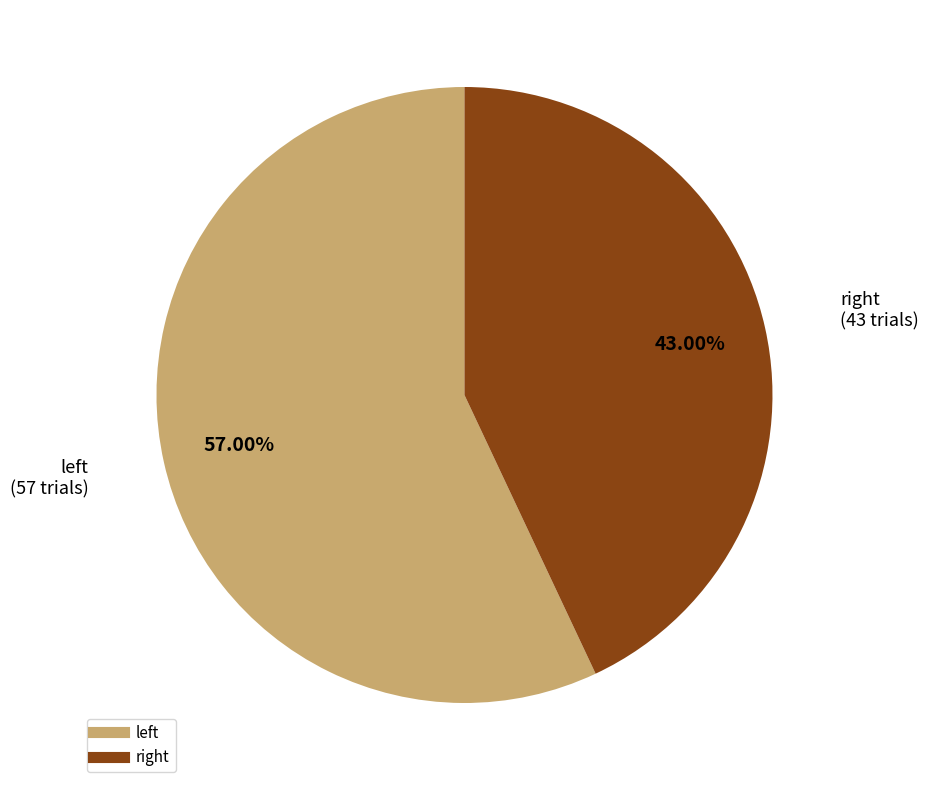

How many segments does this pie chart have?

2